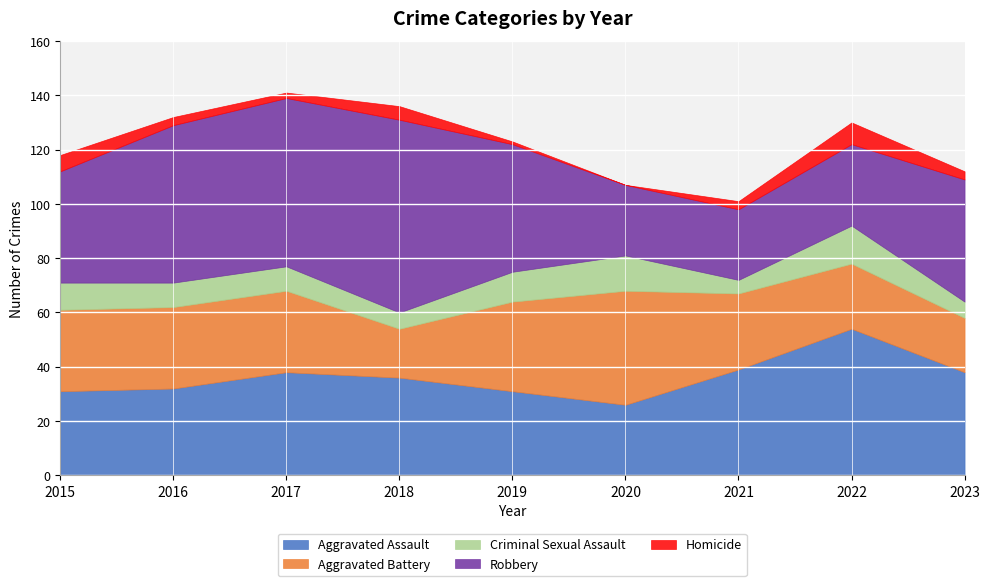

What are all the series names shown in the legend?

Aggravated Assault, Aggravated Battery, Criminal Sexual Assault, Robbery, Homicide